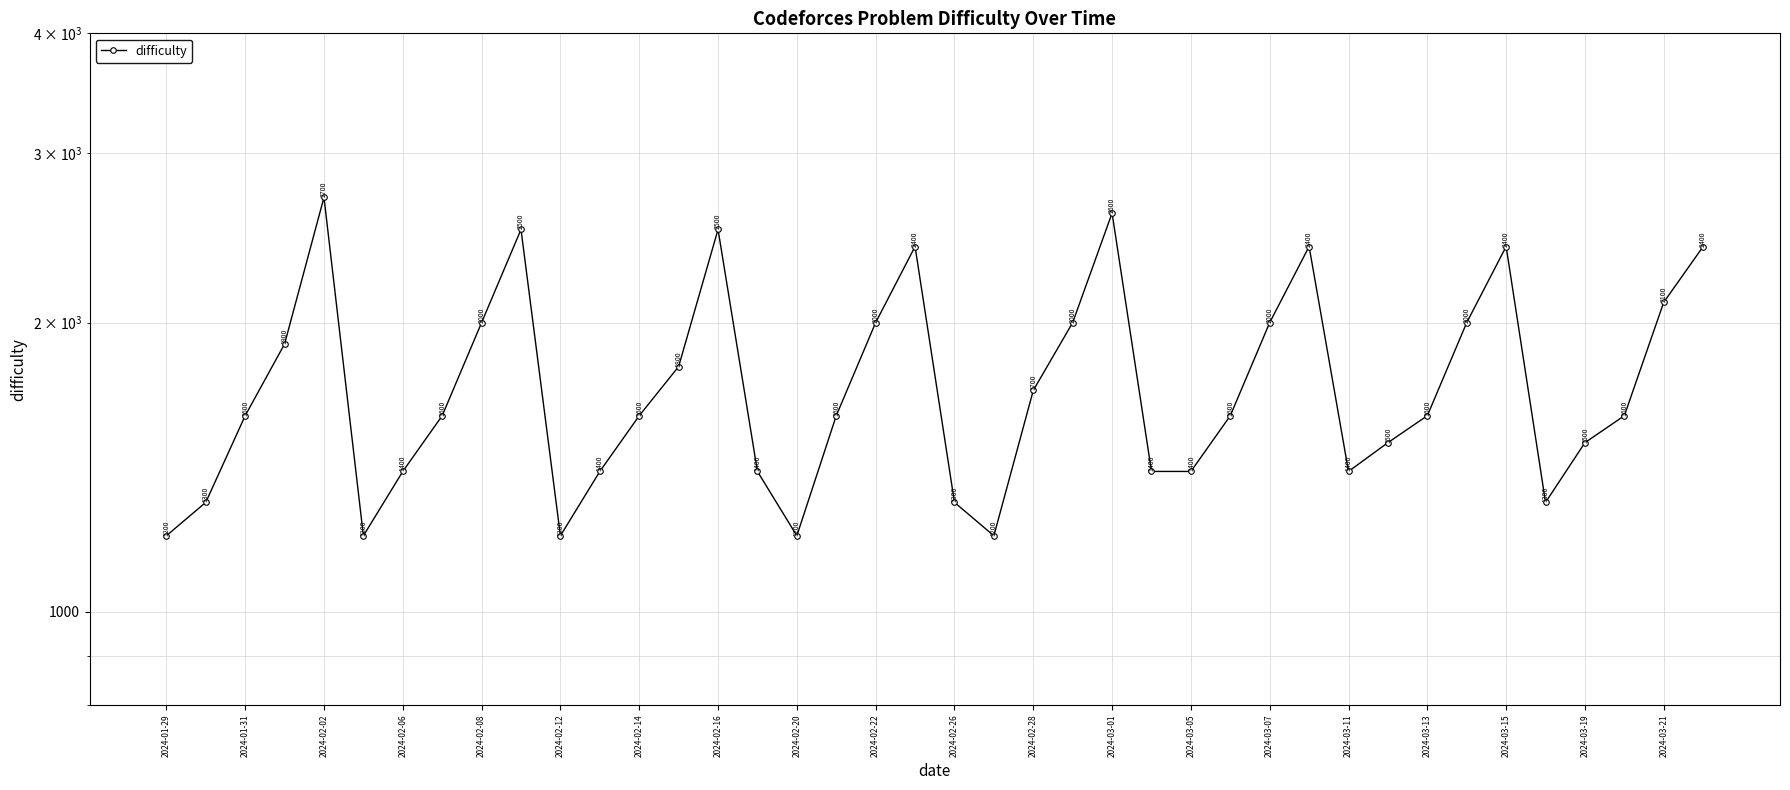

How many points are higher than both their immediate neighbors (excluding endpoints)?

7